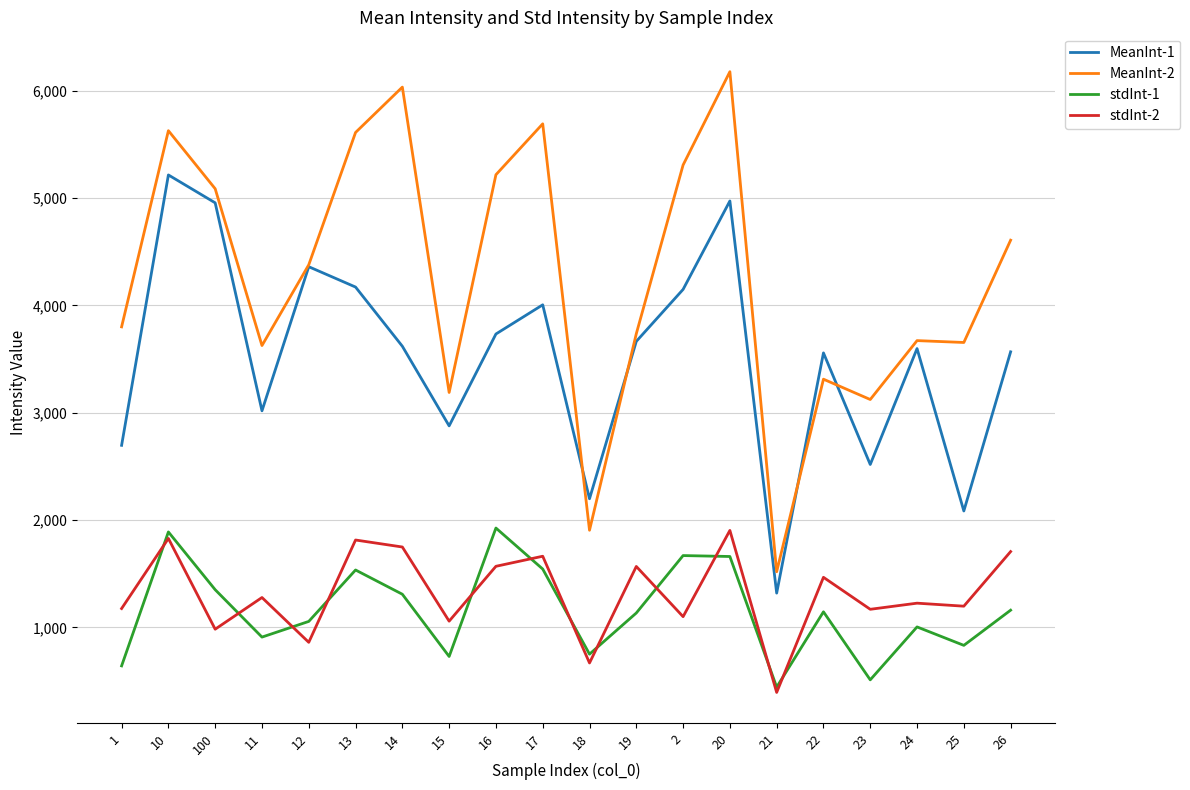

What is the difference between the second highest and minimum values in the stdInt-2 series?

1434.6